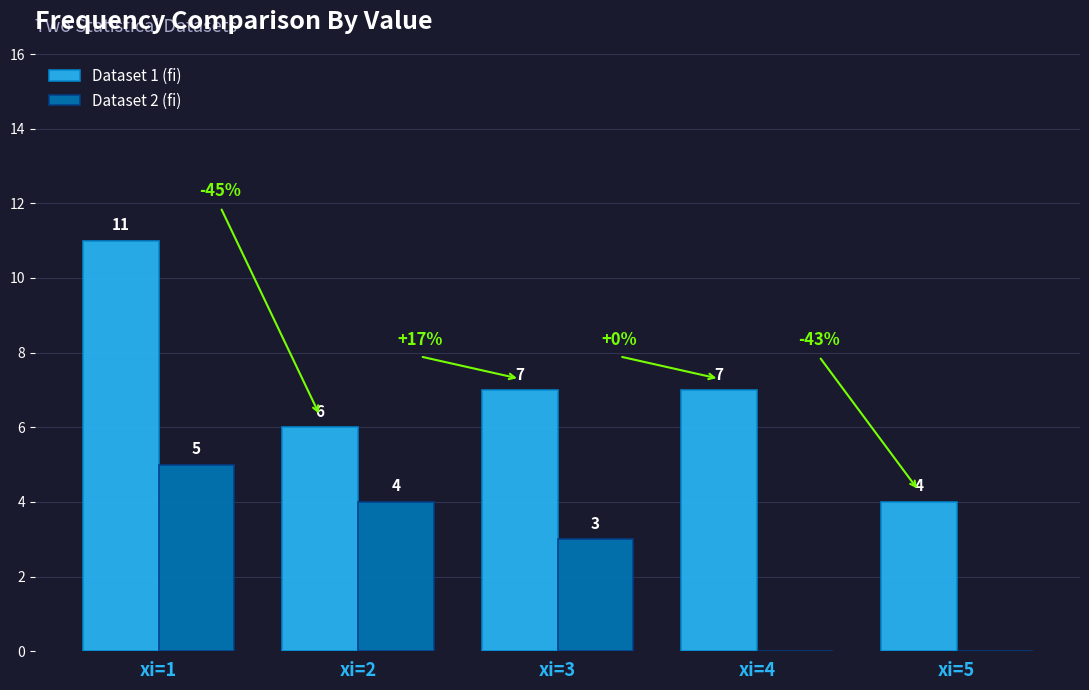

Between xi=3 and xi=4, which series saw the biggest shift?

Dataset 2 (fi)